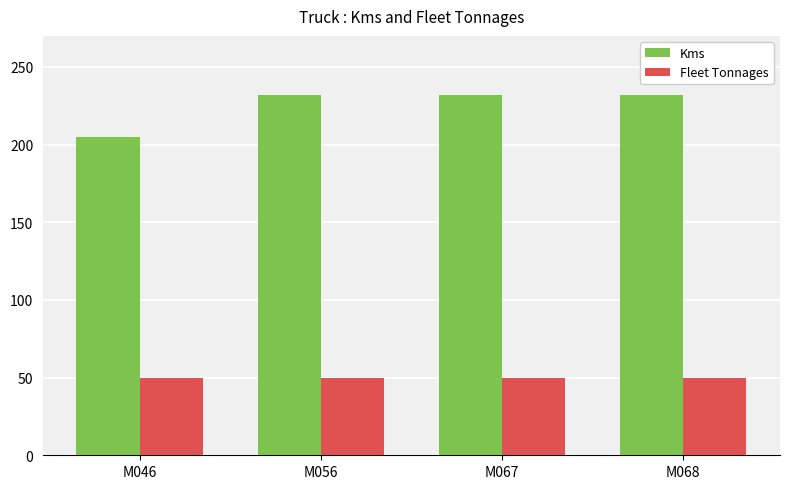

The value of Fleet Tonnages at M067 is 12. True or false?

False